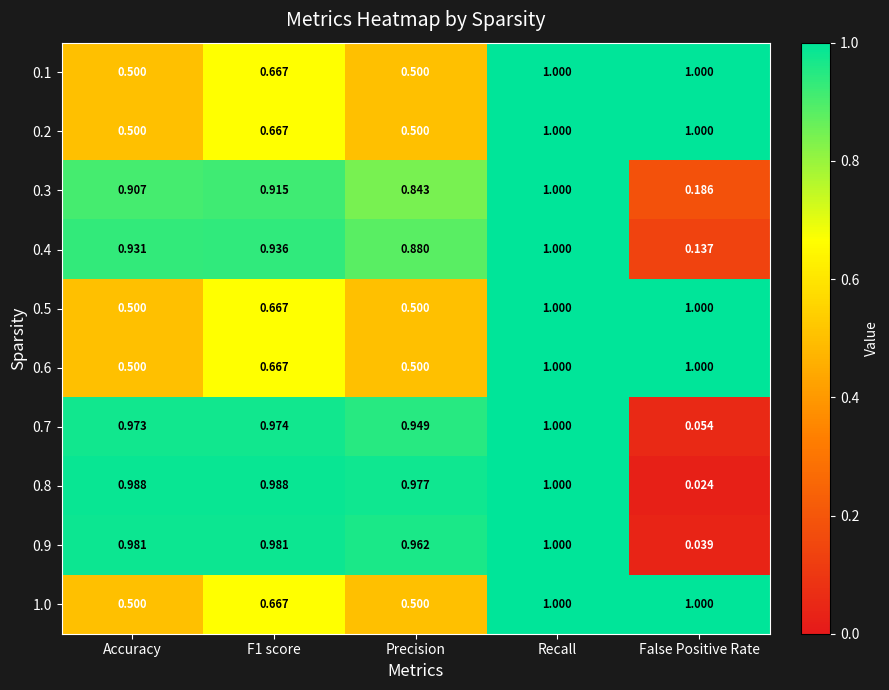

Where is 0.8 nearest to the value 0?

False Positive Rate